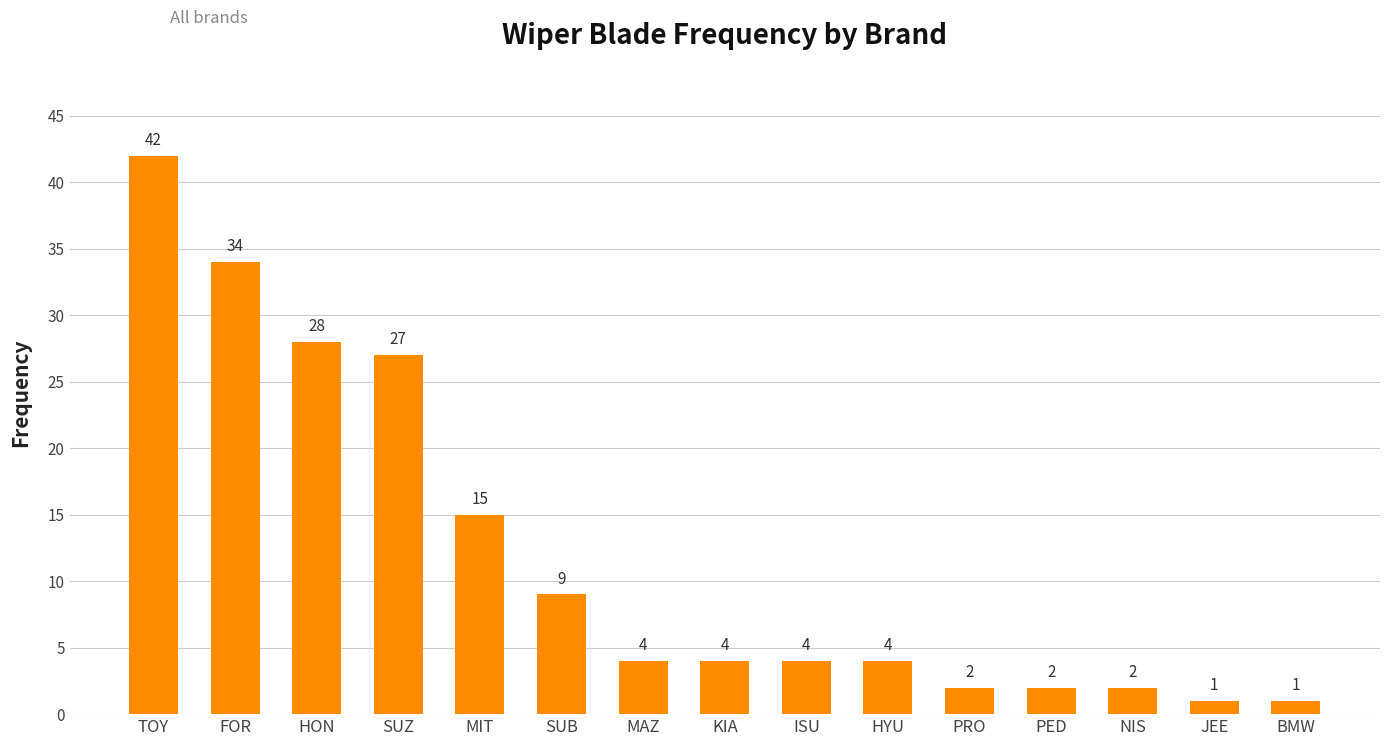

Are the bars horizontal?

No